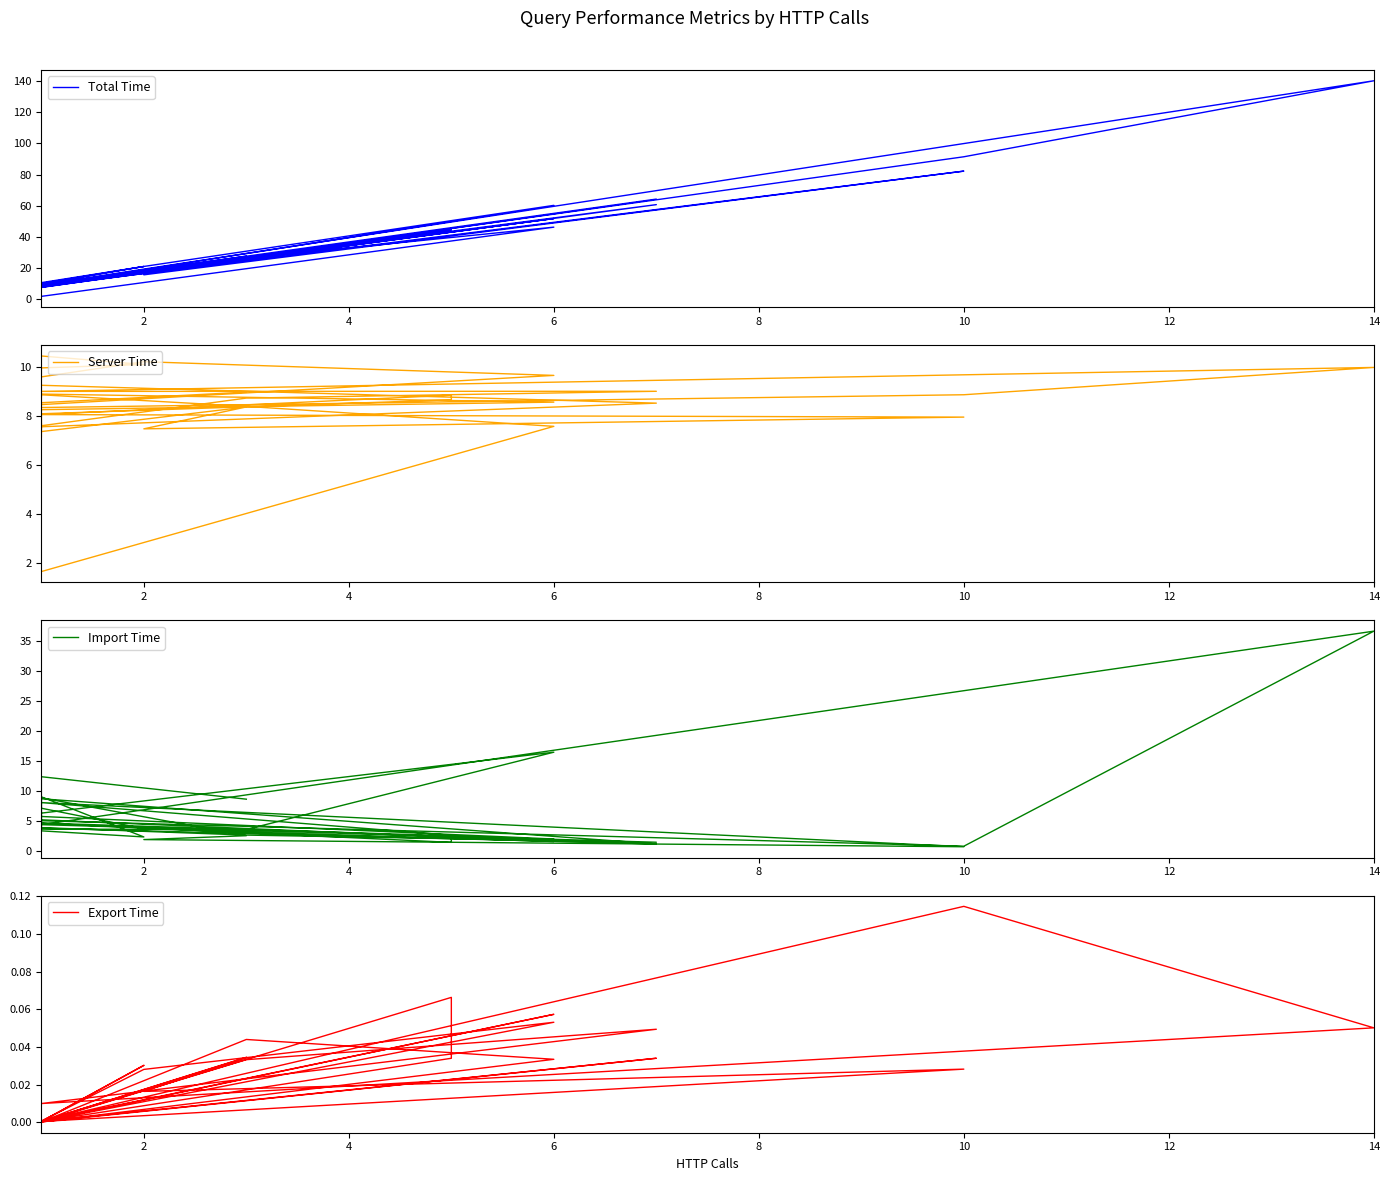

How many intersections are there between Import Time and Server Time?

7